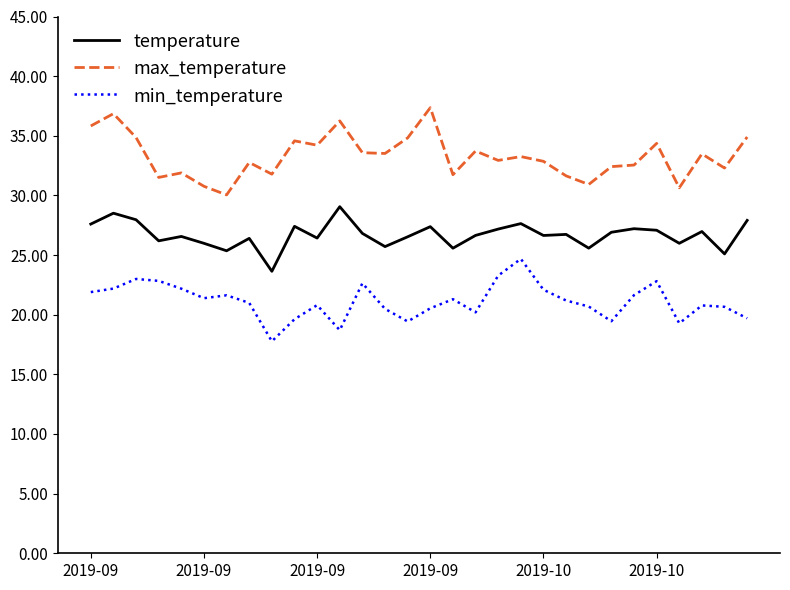

Which series has the largest total across all categories?

max_temperature